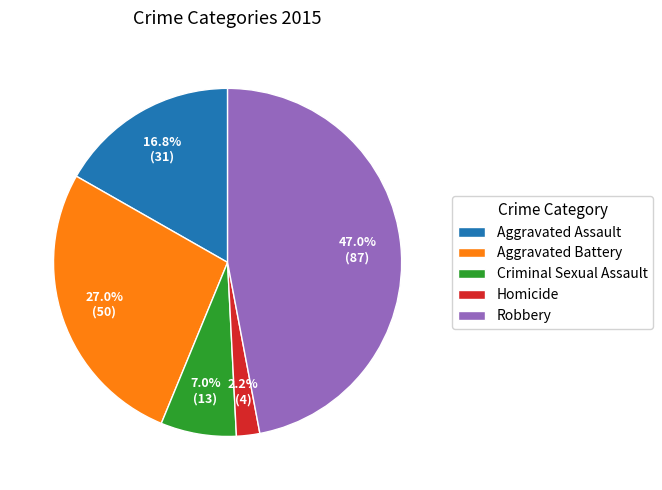

What percentage is the Aggravated Battery slice, to the nearest percent?

27%